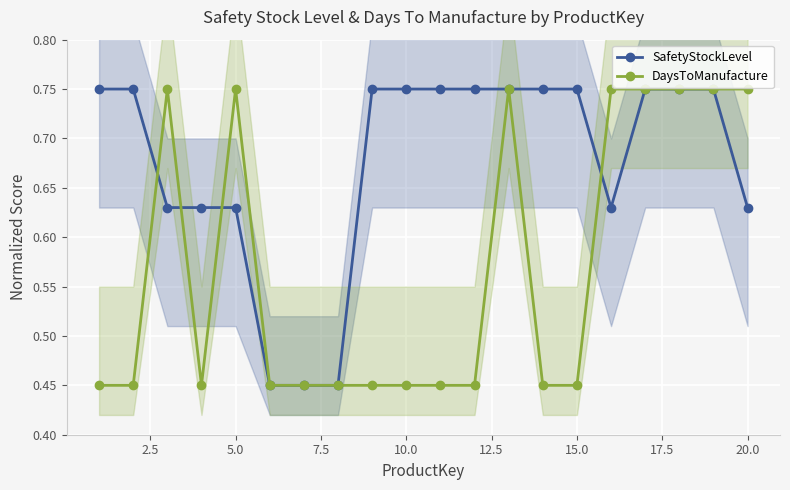

True or false: DaysToManufacture has more than 2 points higher than both neighbors.

True